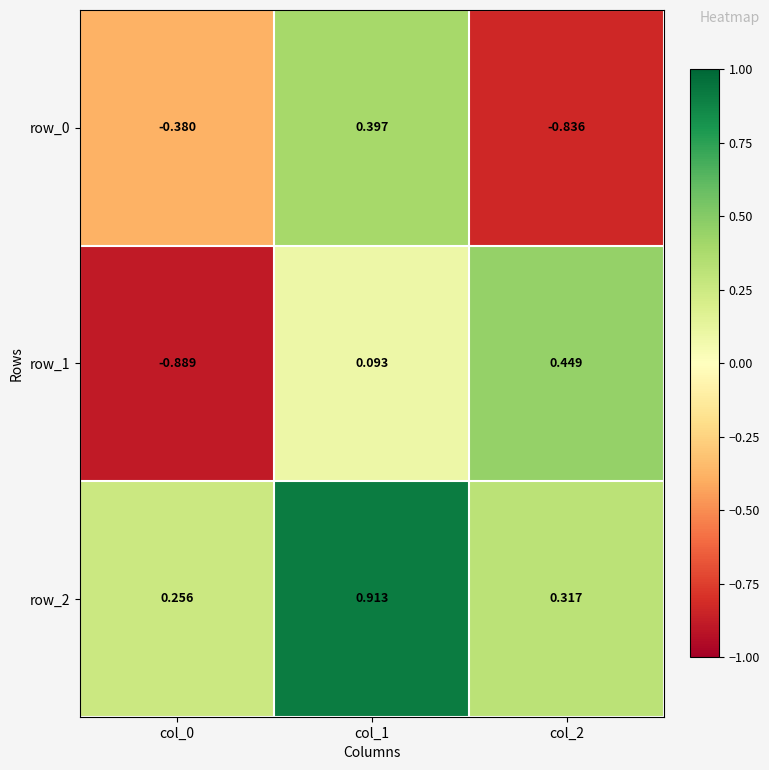

Is it true that row_2 equals 0.3 at col_2?

True